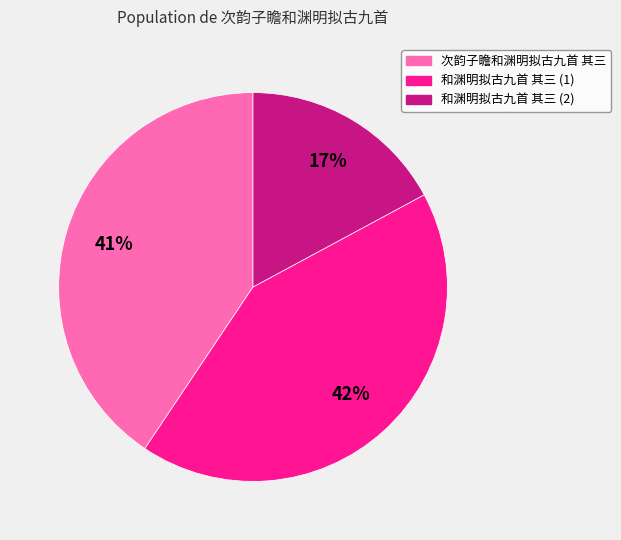

Does any single category account for the majority?

No